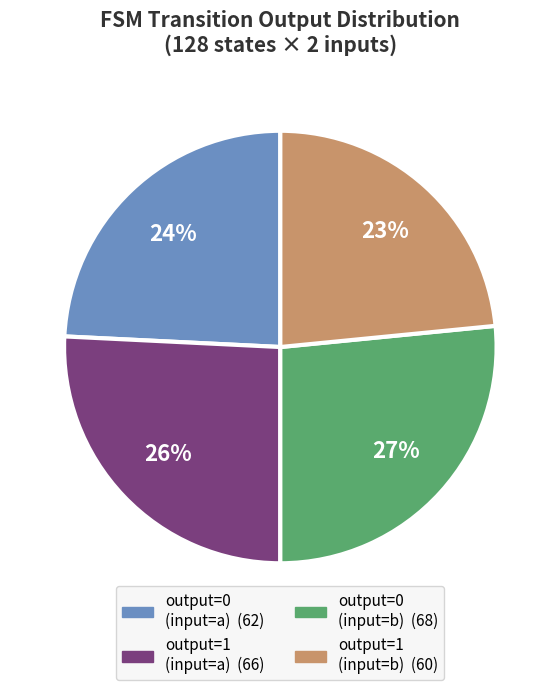

Approximately how many times larger is the value at output=0 (input=a) compared to output=1 (input=a)?

0.9